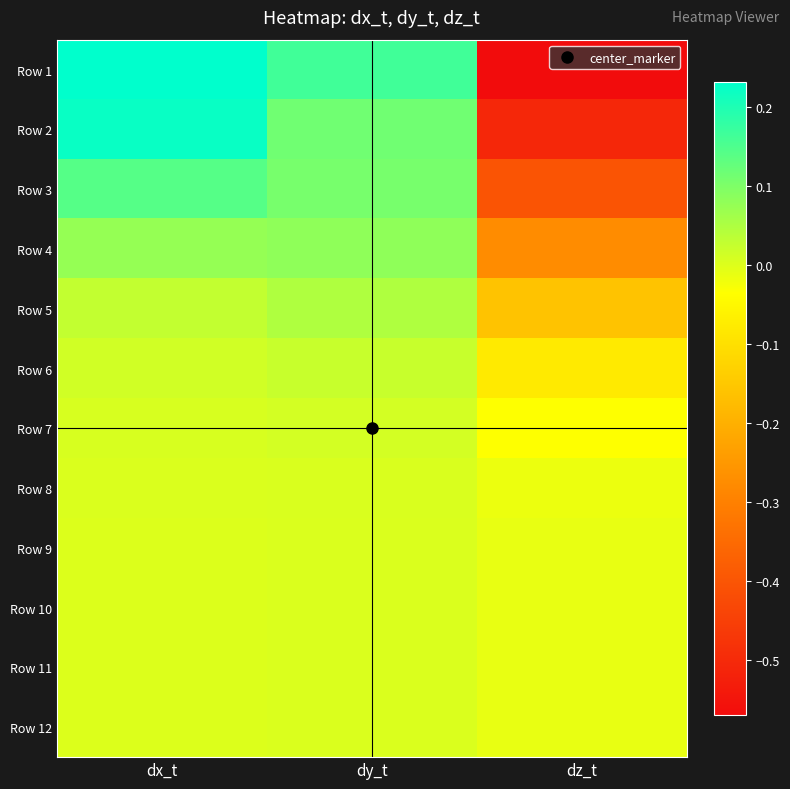

Reading left to right, list all the values displayed in this chart.

Row 1: dx_t=0.2	dy_t=0.2	dz_t=-0.6
Row 2: dx_t=0.2	dy_t=0.1	dz_t=-0.5
Row 3: dx_t=0.1	dy_t=0.1	dz_t=-0.4
Row 4: dx_t=0.1	dy_t=0.1	dz_t=-0.3
Row 5: dx_t=0.0	dy_t=0.0	dz_t=-0.2
Row 6: dx_t=0.0	dy_t=0.0	dz_t=-0.1
Row 7: dx_t=0.0	dy_t=0.0	dz_t=-0.0
Row 8: dx_t=0.0	dy_t=0.0	dz_t=-0.0
Row 9: dx_t=0.0	dy_t=0.0	dz_t=-0.0
Row 10: dx_t=0.0	dy_t=0.0	dz_t=-0.0
Row 11: dx_t=0.0	dy_t=0.0	dz_t=-0.0
Row 12: dx_t=0.0	dy_t=0.0	dz_t=-0.0